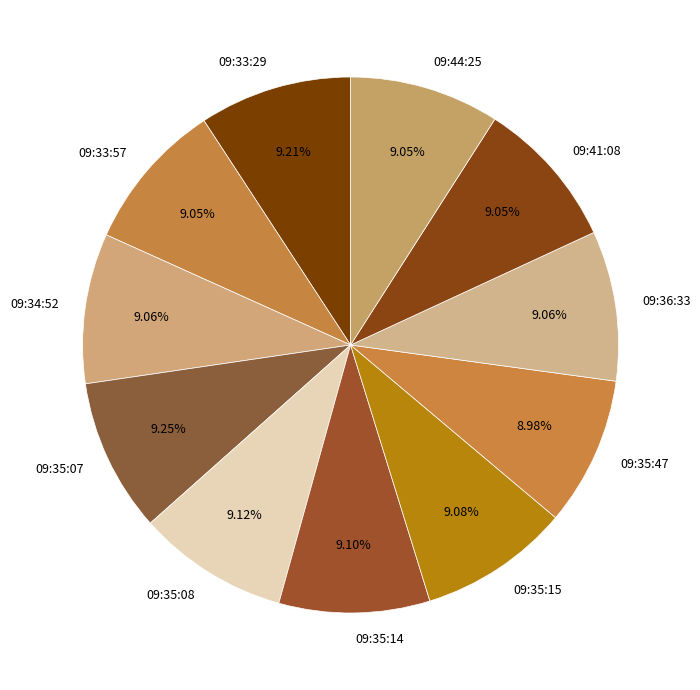

To the nearest percent, what is the combined percentage of 09:35:08 and 09:35:47?

18%